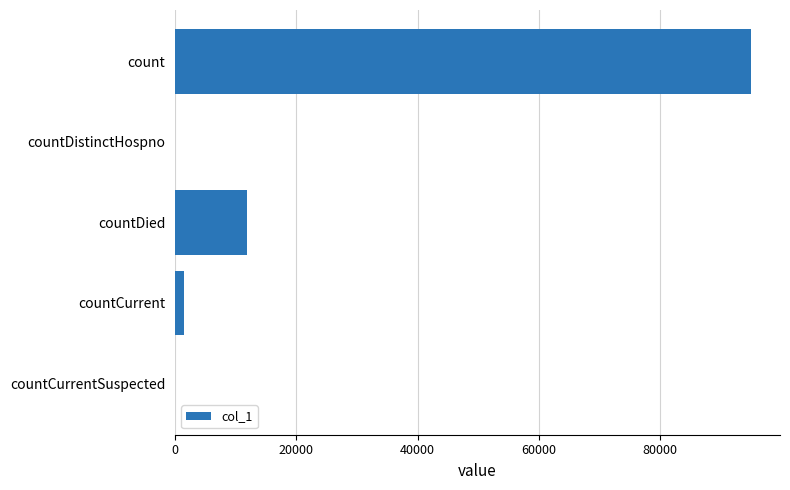

What is the sum of all values?

108216